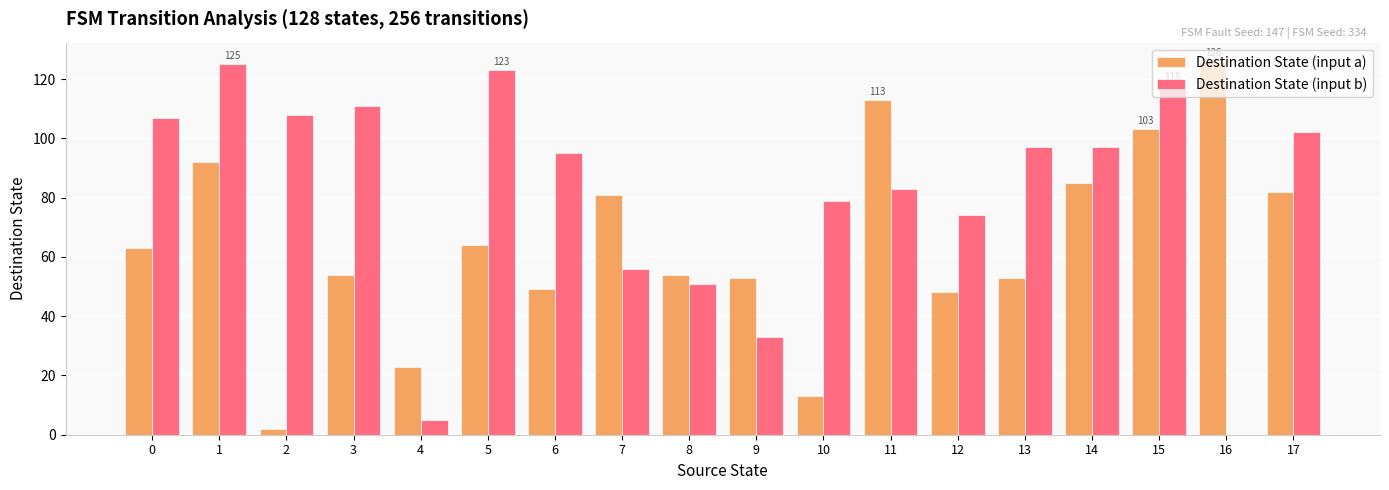

Reading right to left, what are all the values shown in this chart?

Destination State (input a): 17=82	16=126	15=103	14=85	13=53	12=48	11=113	10=13	9=53	8=54	7=81	6=49	5=64	4=23	3=54	2=2	1=92	0=63
Destination State (input b): 17=102	16=0	15=118	14=97	13=97	12=74	11=83	10=79	9=33	8=51	7=56	6=95	5=123	4=5	3=111	2=108	1=125	0=107